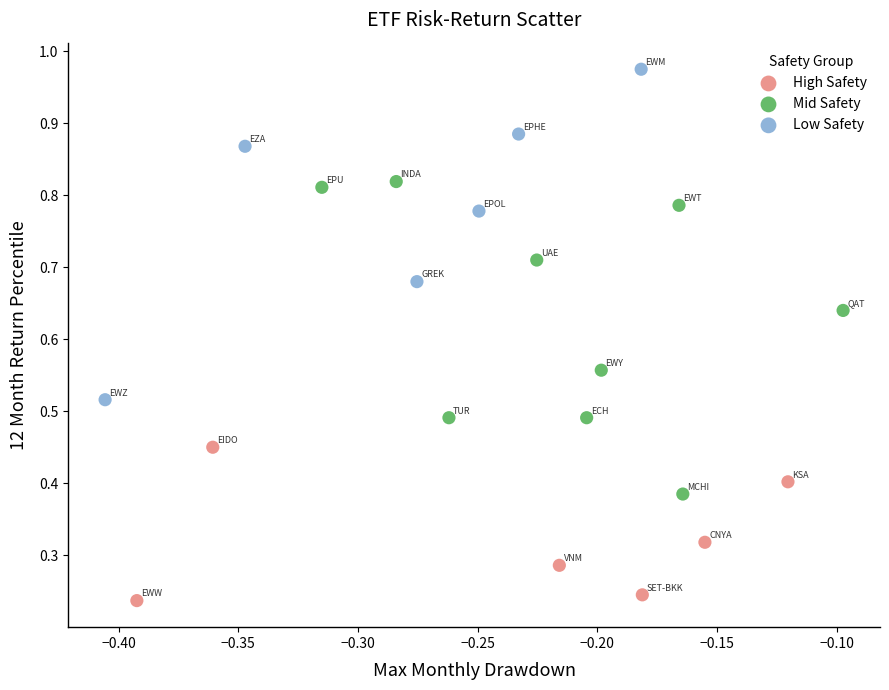

Which series reaches the minimum Y coordinate?

High Safety